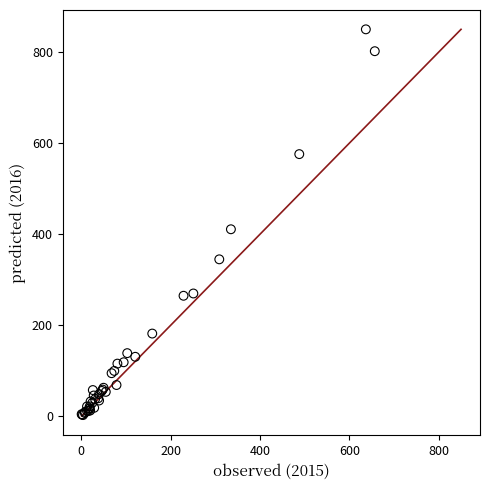

What Y value in the scatter plot is closest to 426?

411